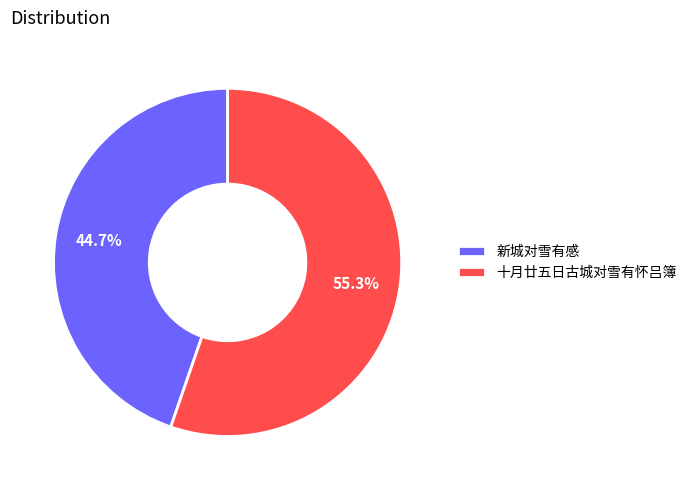

How much of the chart is everything except 十月廿五日古城对雪有怀吕簿?

44.7%